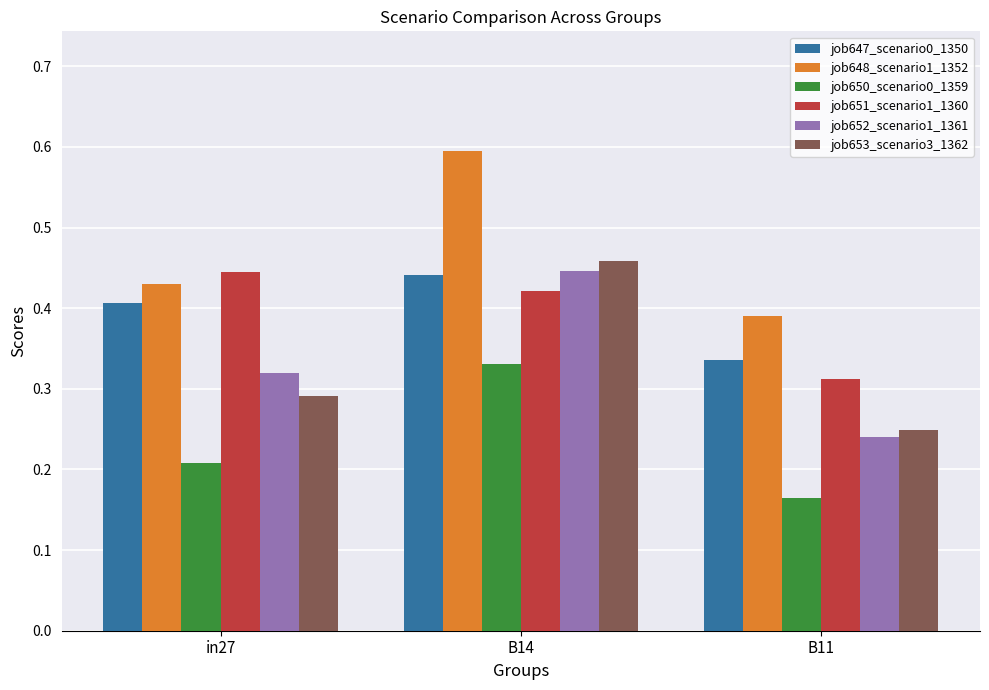

Which series has the widest spread of values?

job653_scenario3_1362